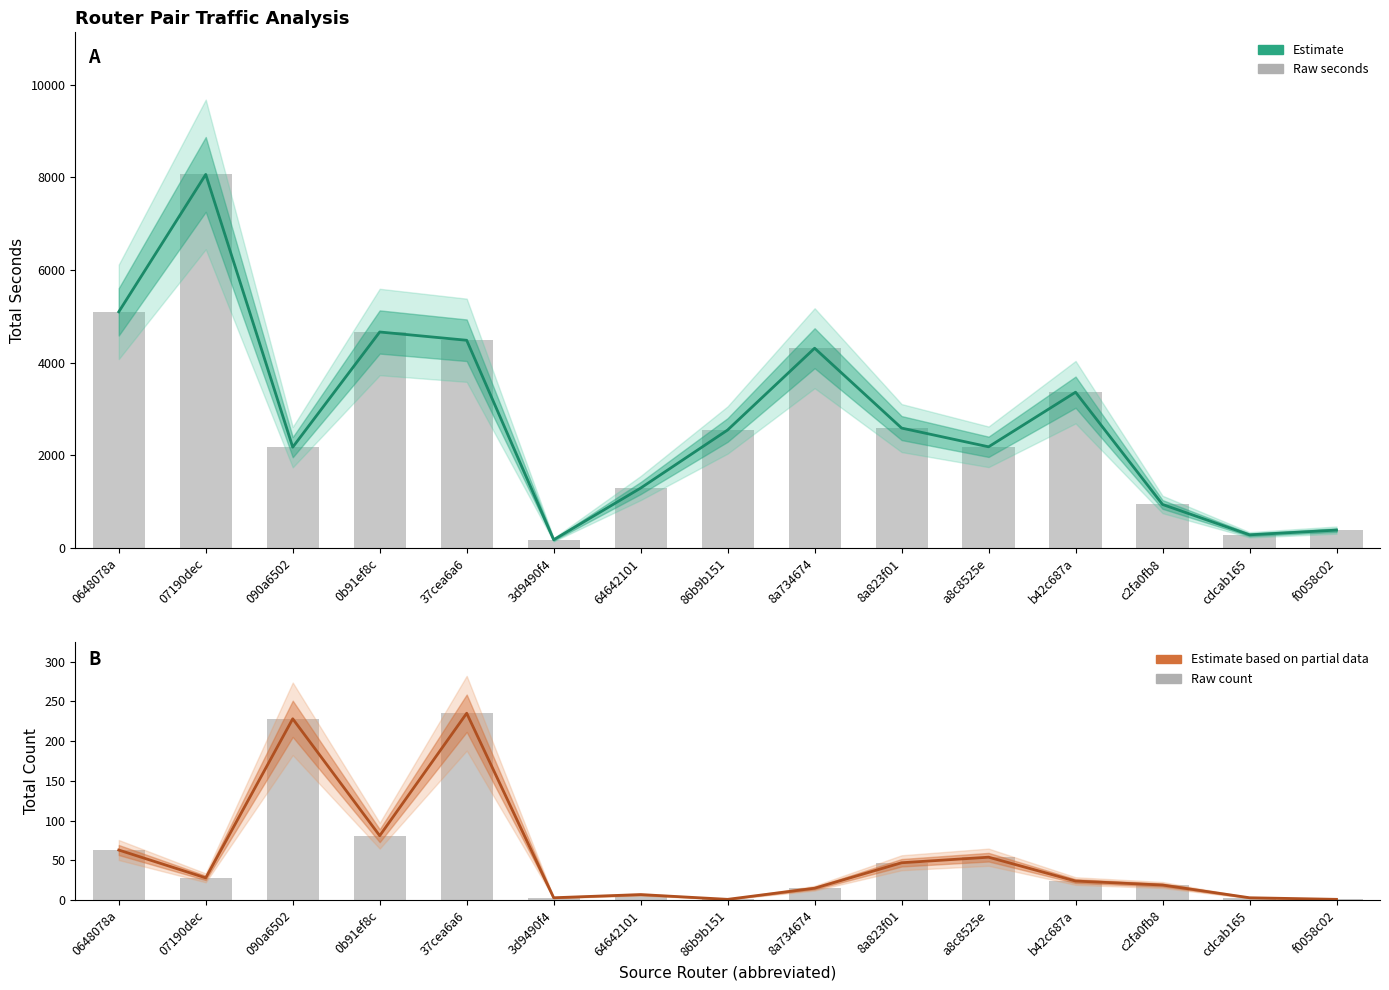

What value does the count (raw) series have at 0648078a, to the nearest 50?

50